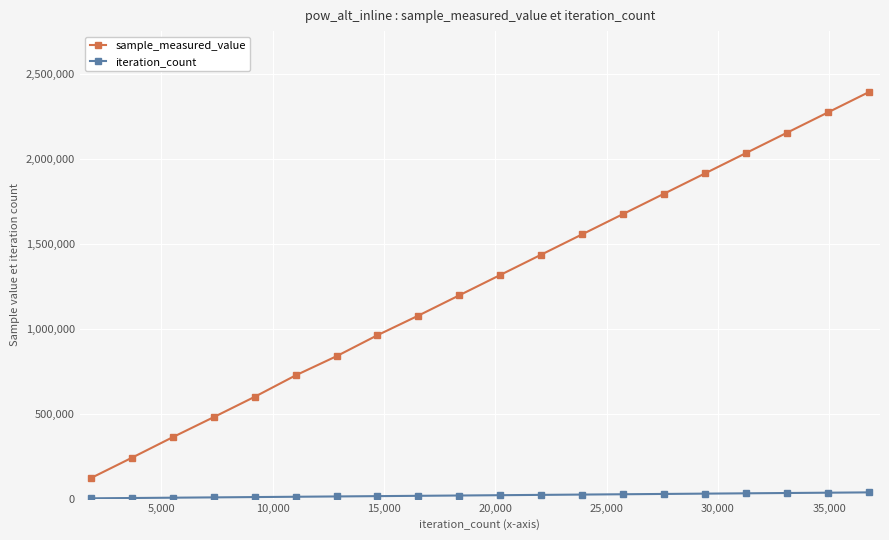

What is the average value of the sample_measured_value series?

1256795